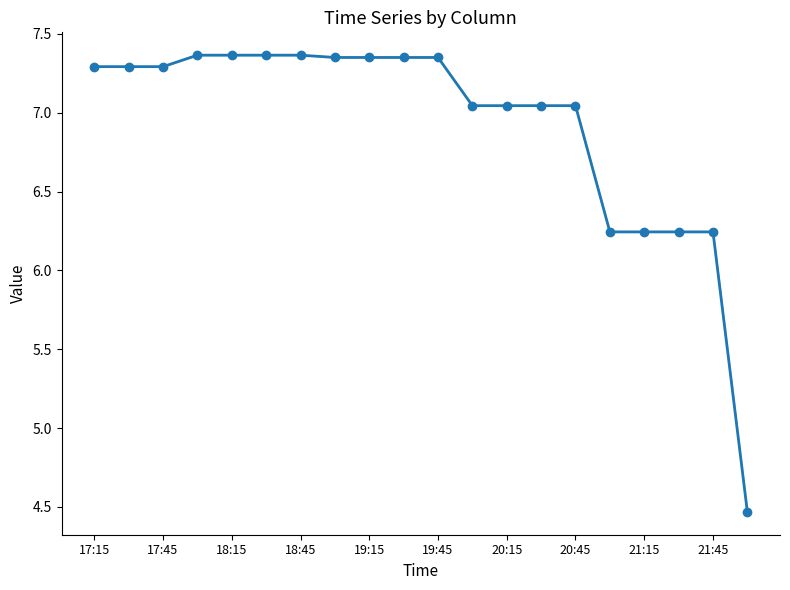

What is the difference between the maximum and second lowest values?

1.1